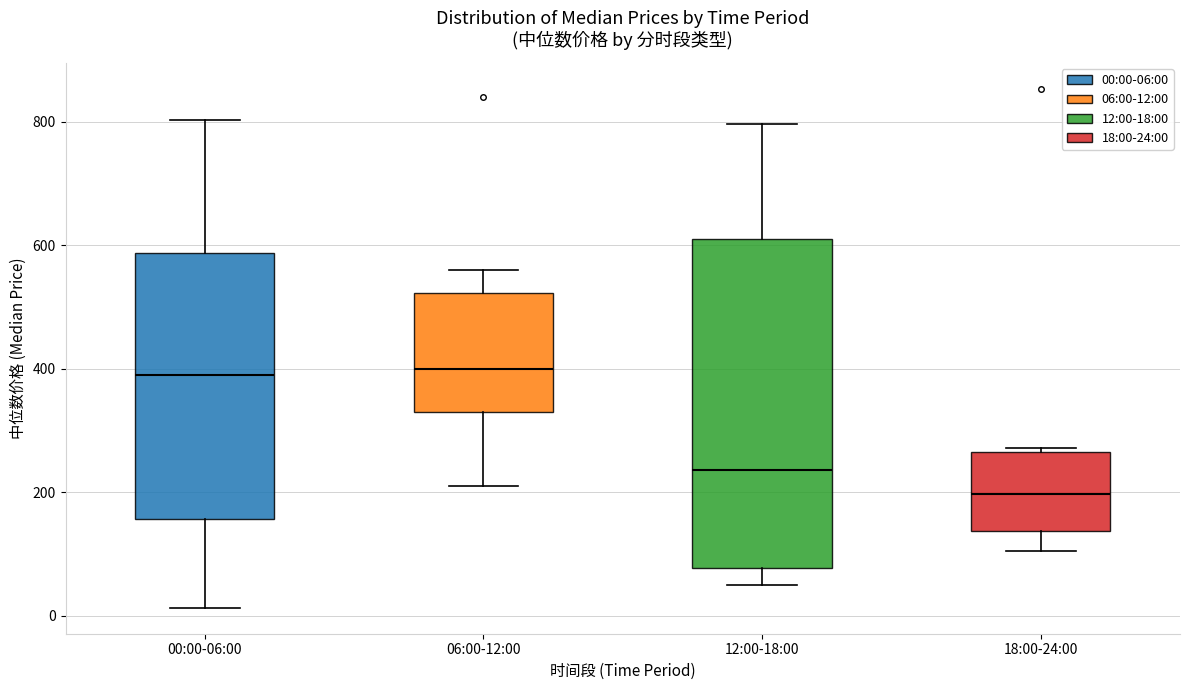

Which box is the tallest, from its lower edge to its upper edge?

12:00-18:00